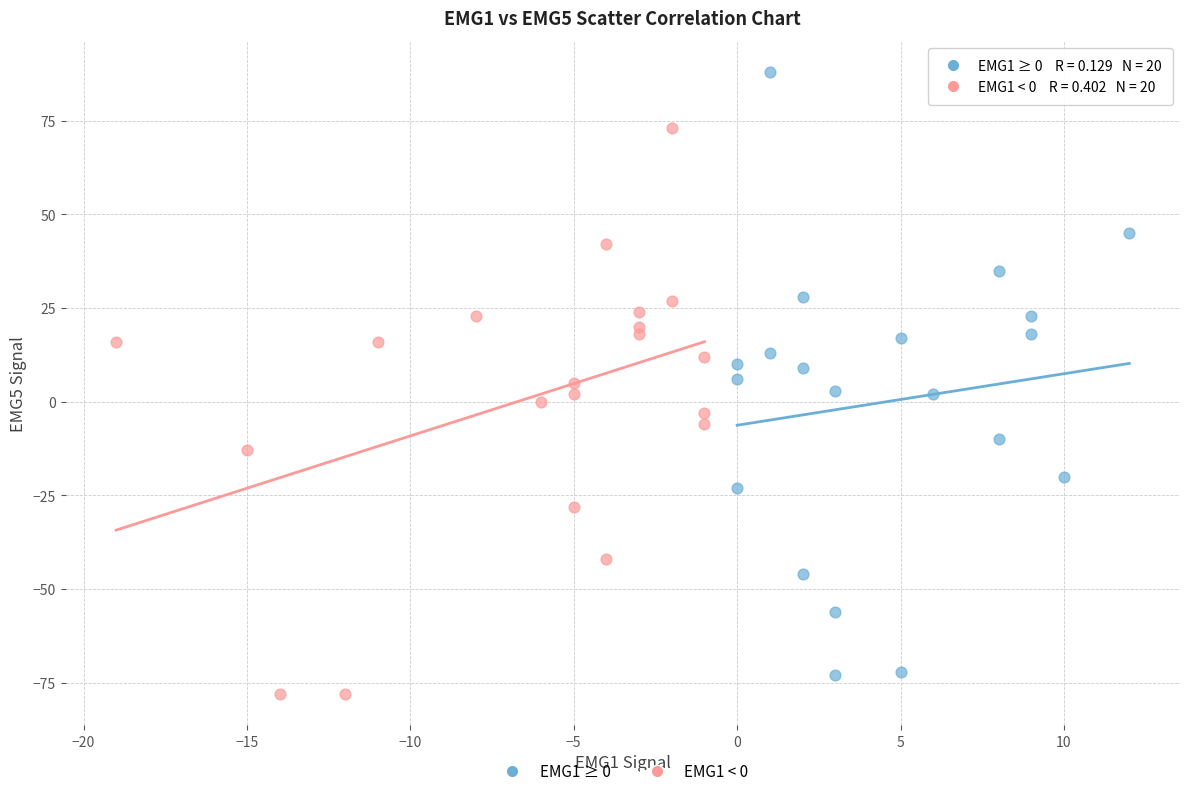

Which series contains the highest Y value?

EMG1 ≥ 0